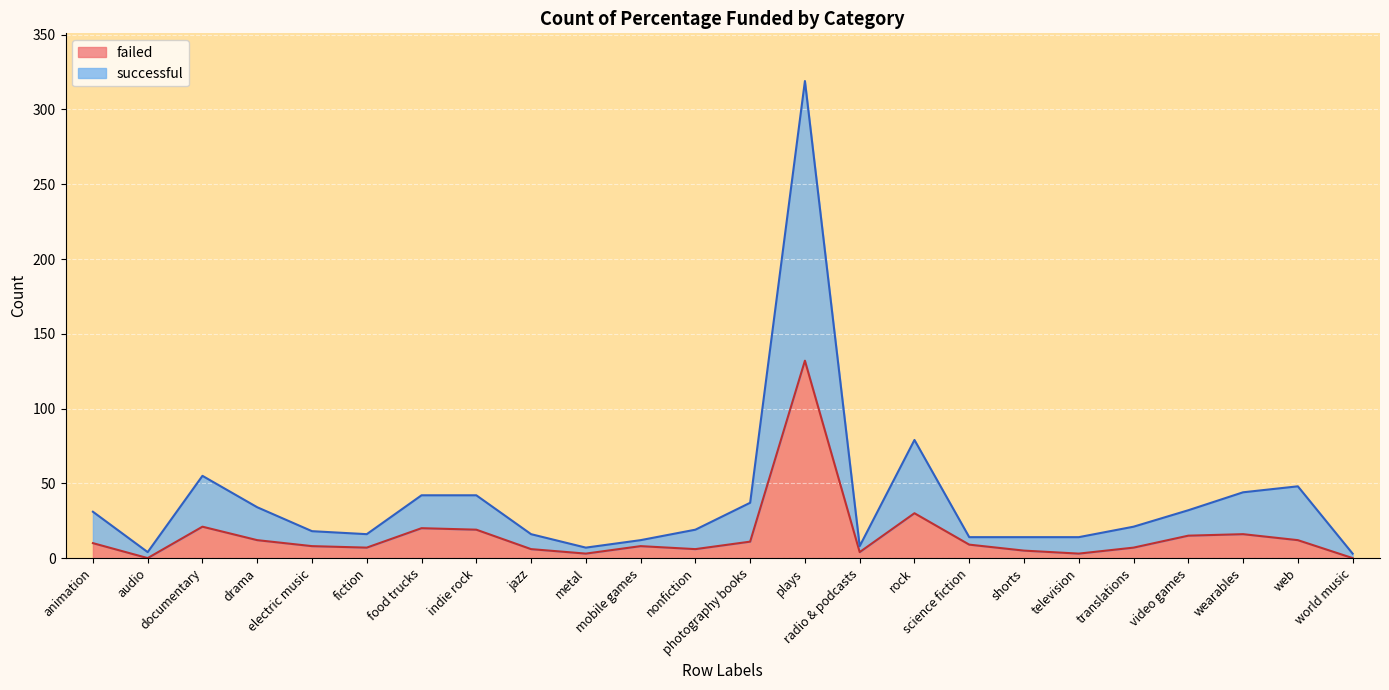

Read the failed value at plays, to the nearest 10.

130